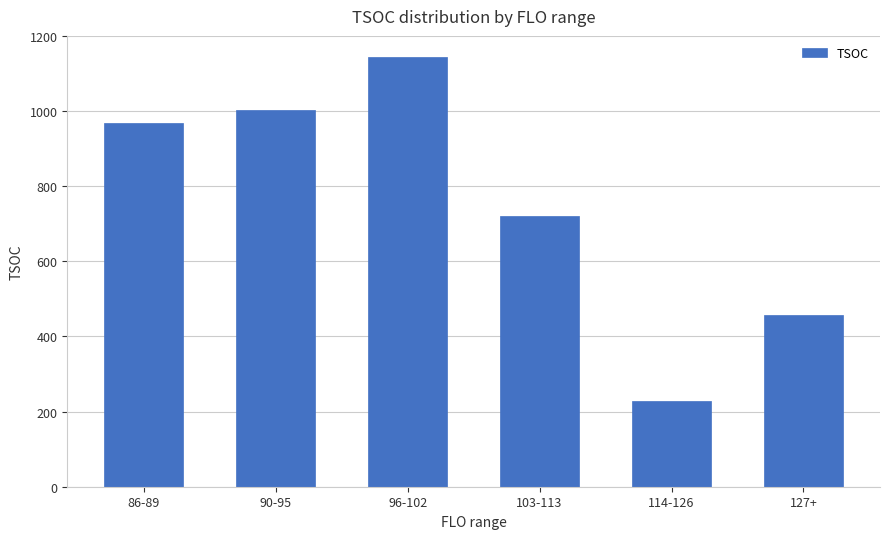

How many categories are shown in the chart?

6